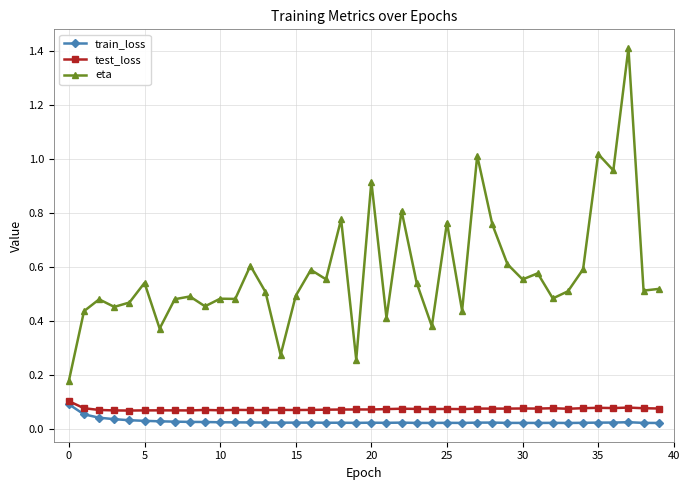

At how many categories does at least one series exceed 0?

40